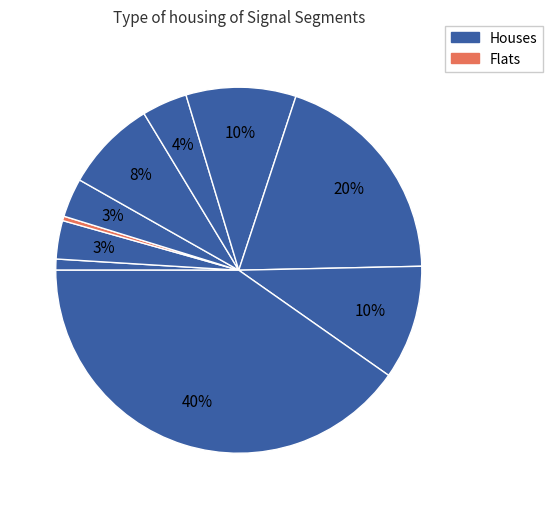

How many slices are in this pie chart?

10